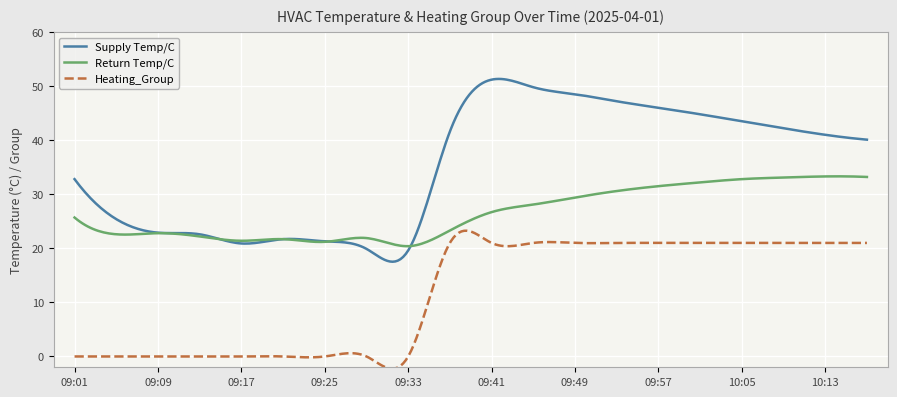

What are all the series names shown in the legend?

Supply Temp/C, Return Temp/C, Heating_Group